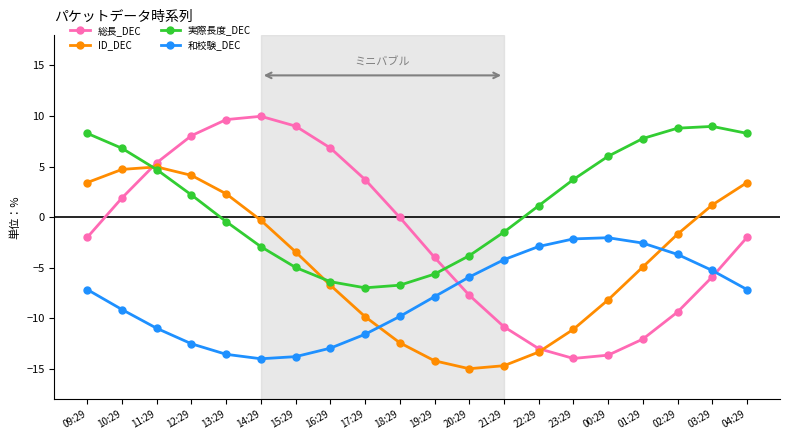

Count the number of data series in this chart.

4